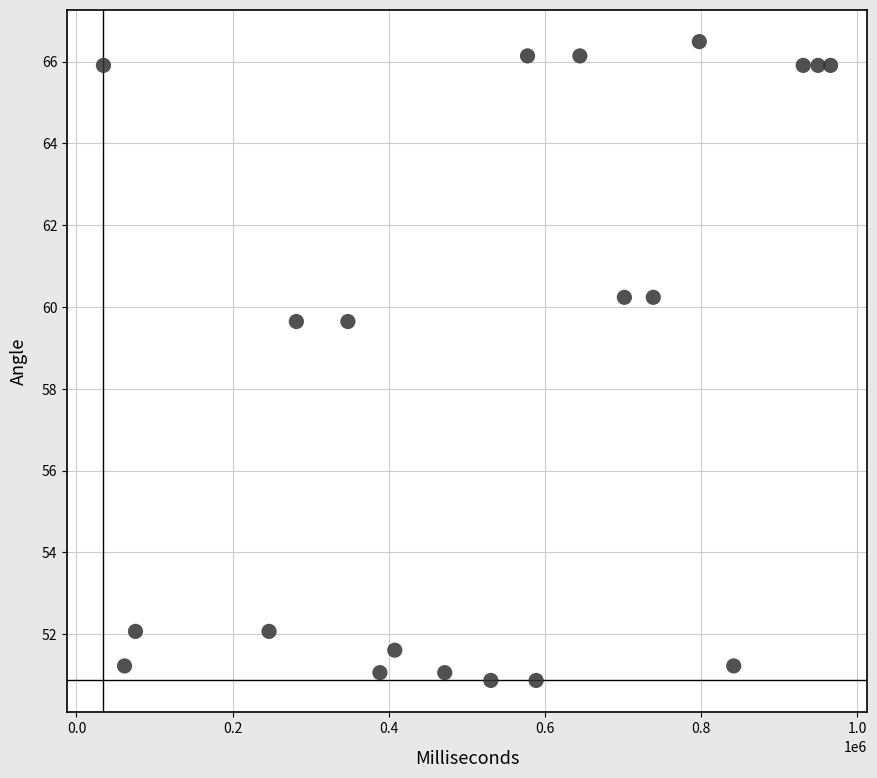

What is the range of X values (max minus min)?

930993.0